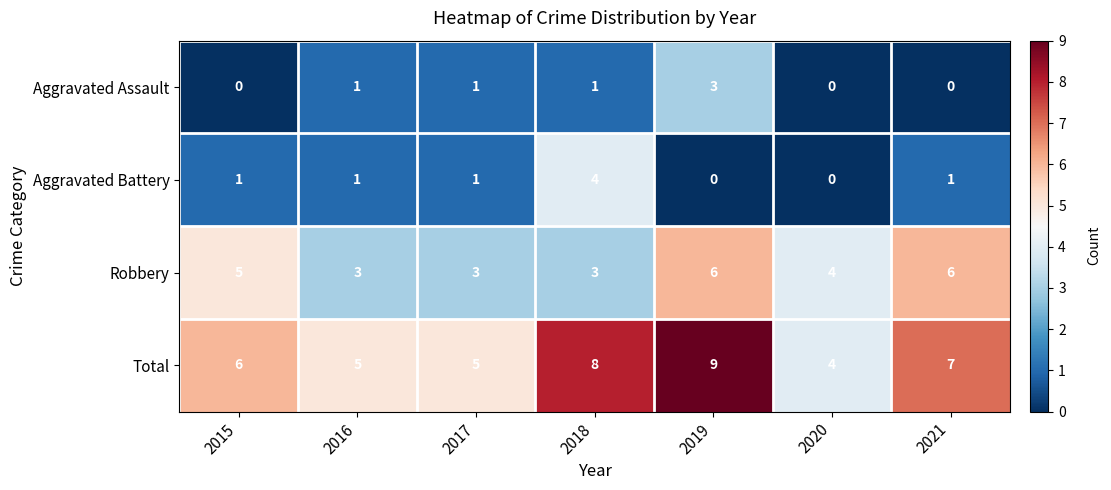

Is it true that Robbery equals 7 at 2015?

False